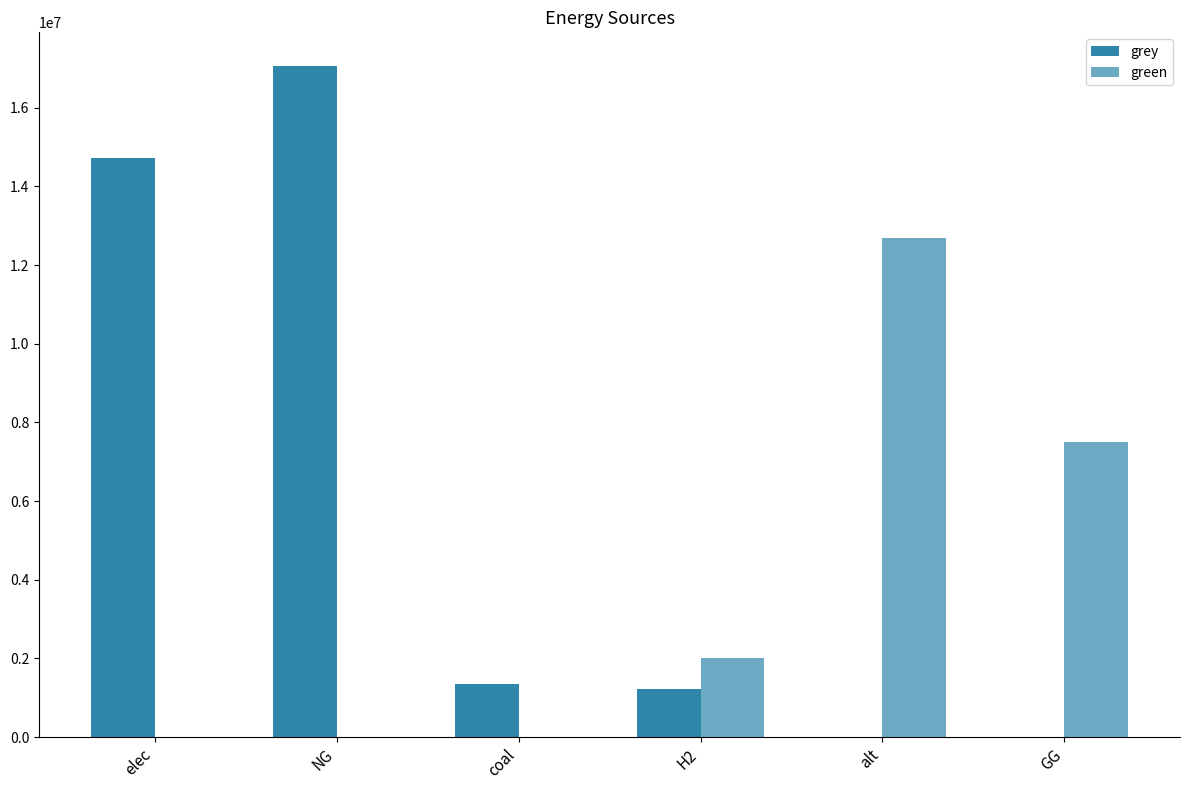

Does the chart contain stacked bars?

No